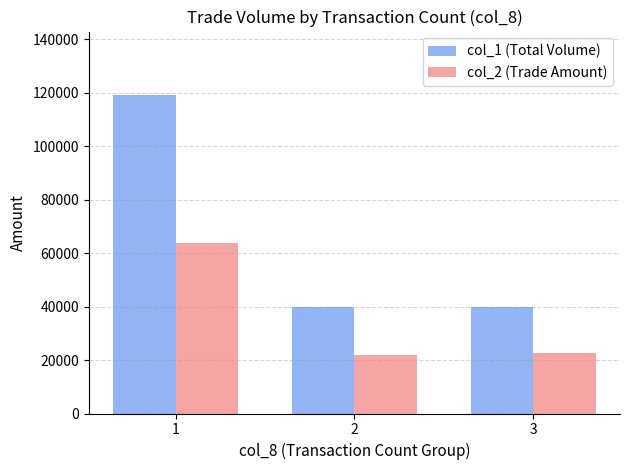

What is the value of the col_2 (Trade Amount) bar at the 2nd from the left?

22000